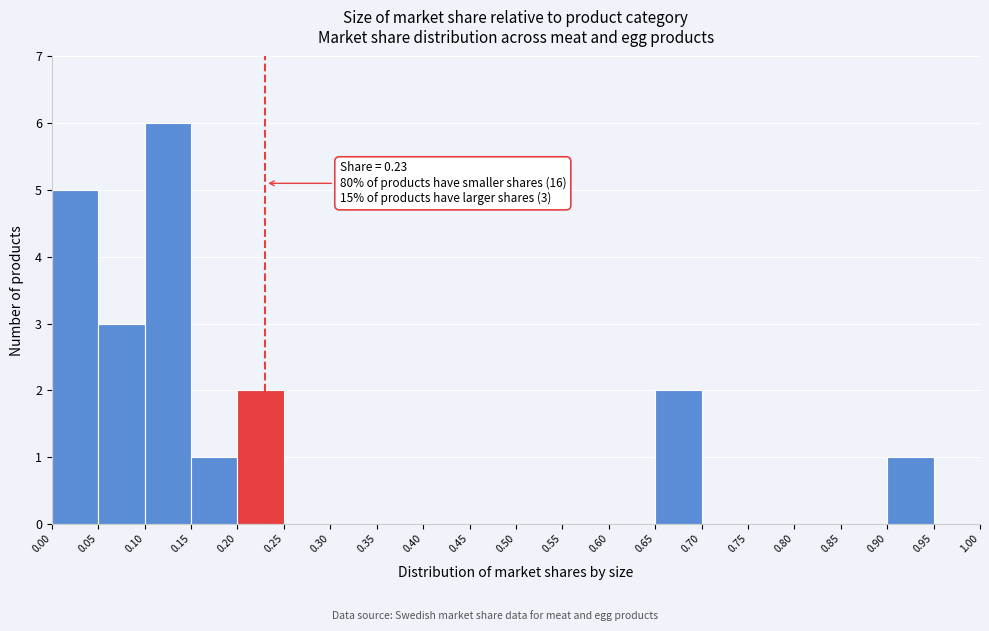

Which range on the x-axis has the tallest bar?

0.10 to 0.15